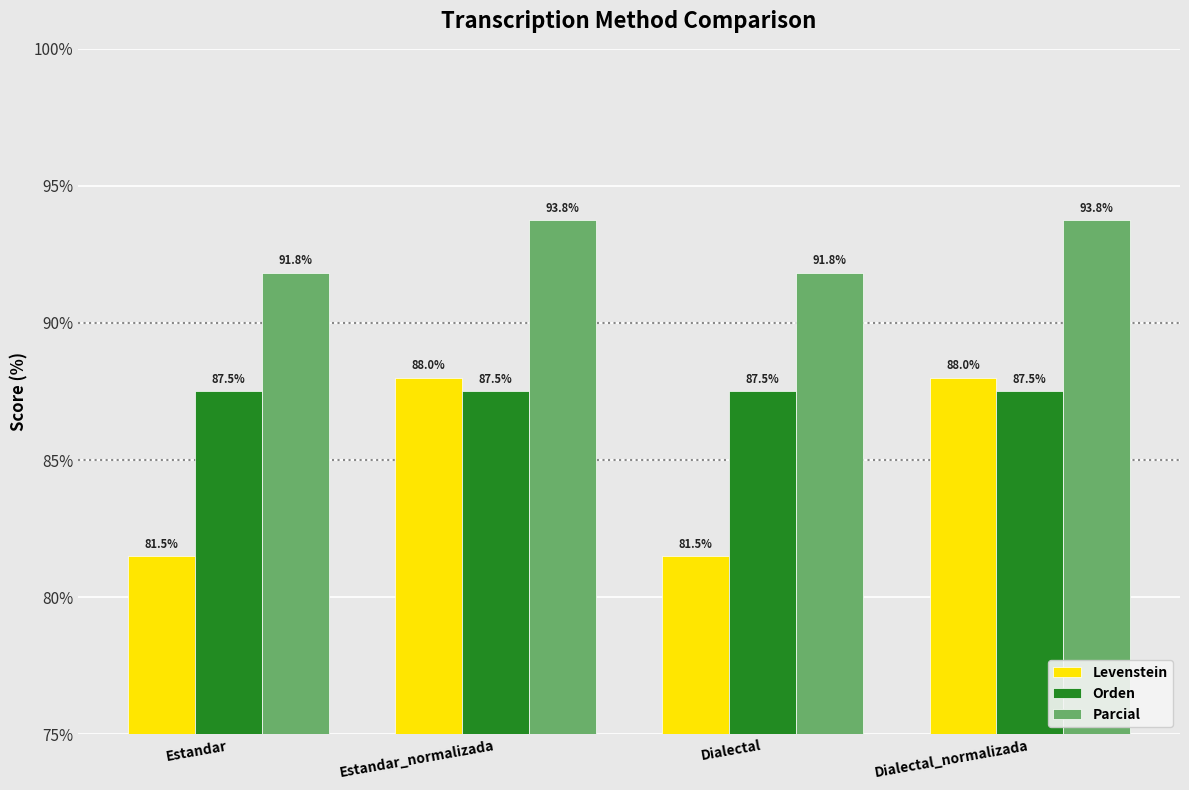

What is the average value of the Levenstein series?

84.7